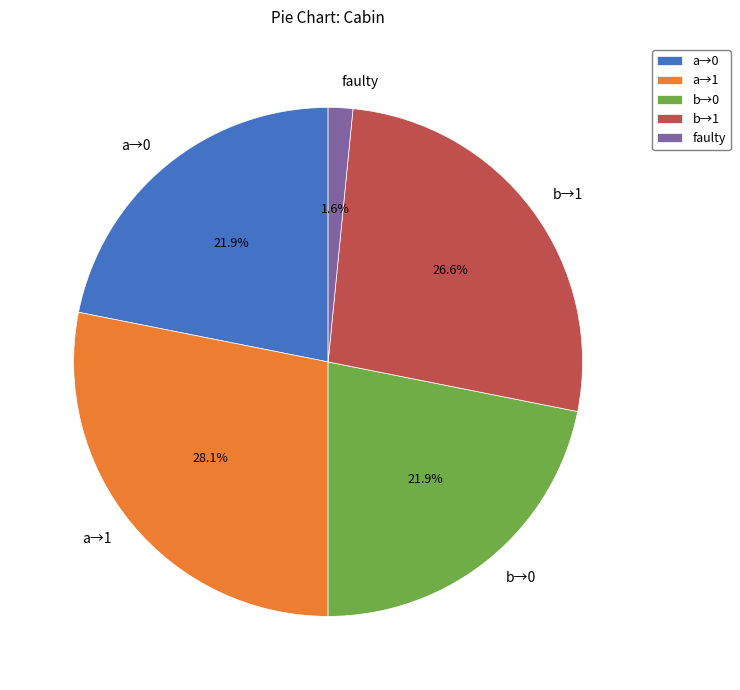

What is the ratio of the value at a→1 to the value at b→0?

1.3